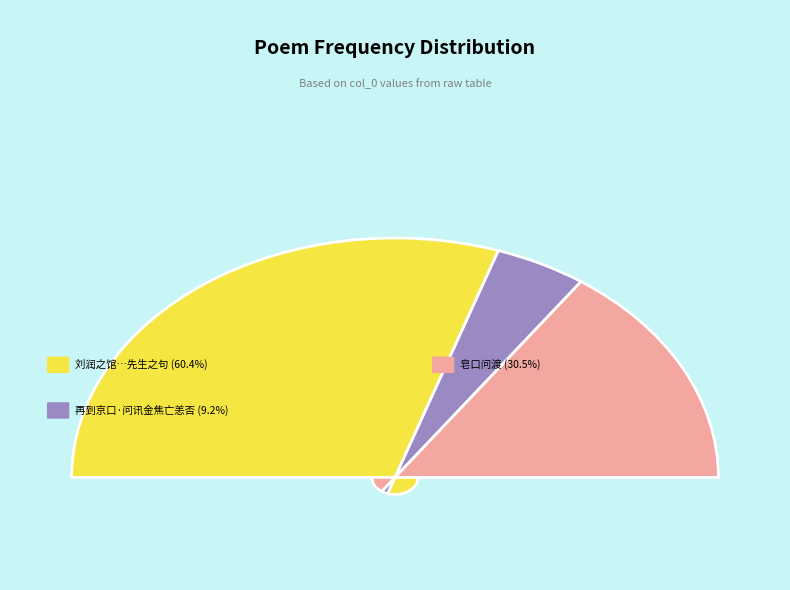

To the nearest percent, what percentage of the pie is 皂口问渡?

30%